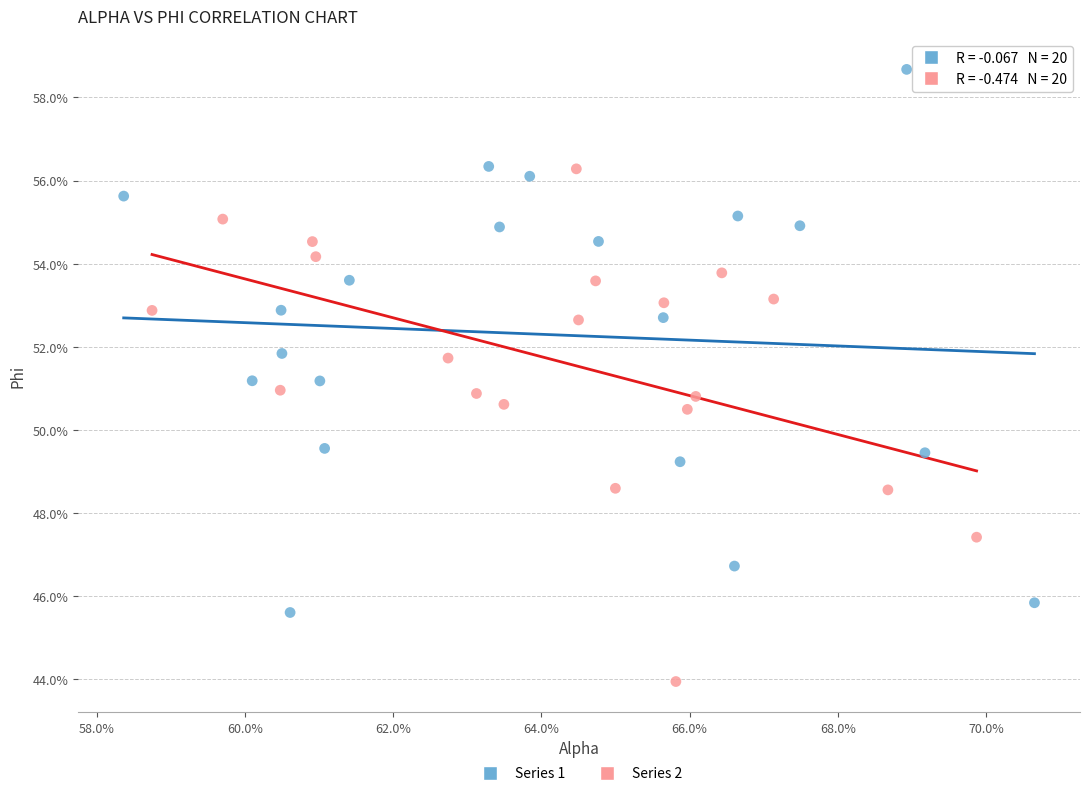

Which series reaches the minimum Y coordinate?

Series 2